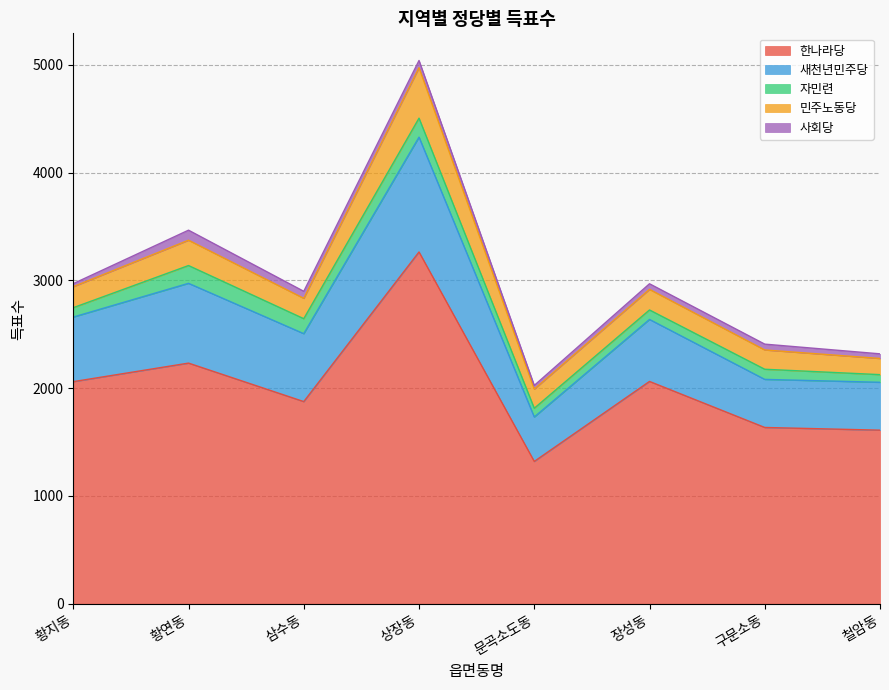

Which series has the largest total across all categories?

한나라당